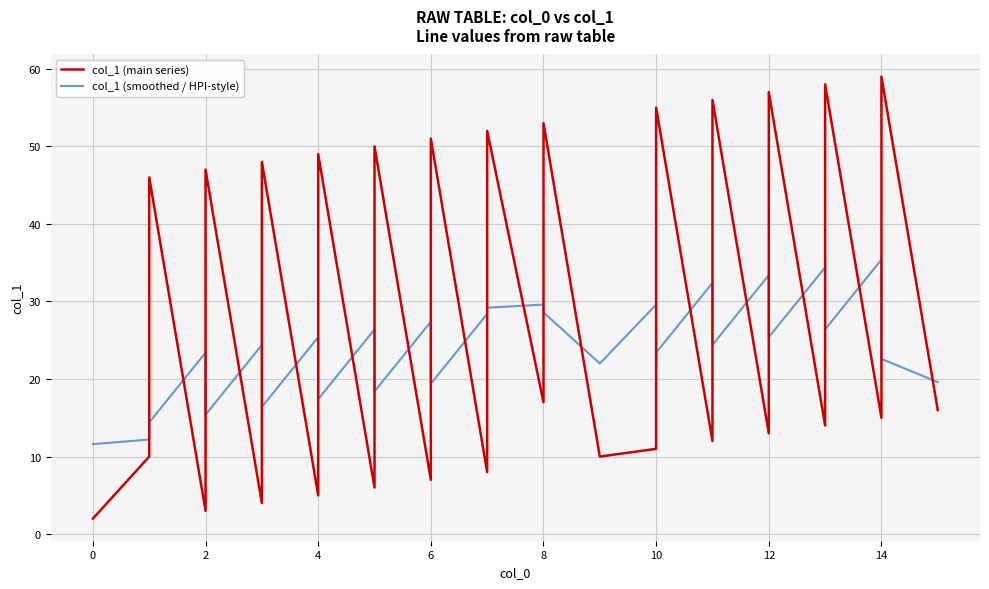

What is the average value of the col_1 (main series) series?

25.5